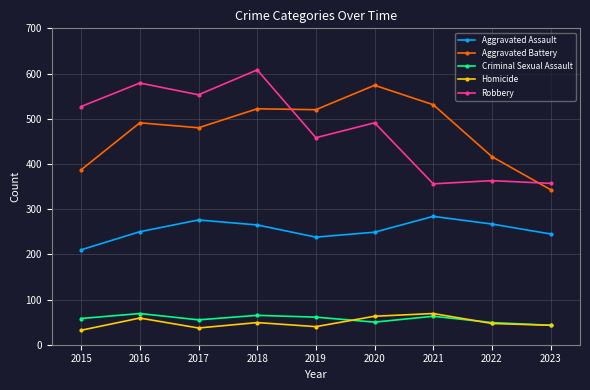

The Homicide series shows 7 at 2015. True or false?

False